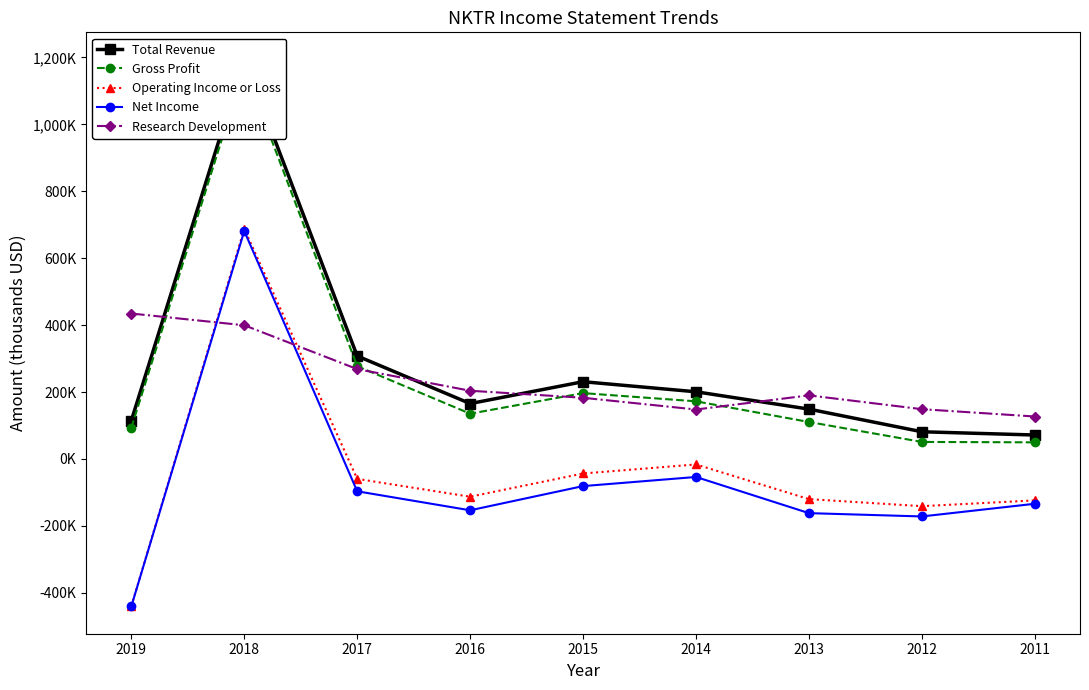

What is the value of the Net Income point at the 7th from the left?

-162000